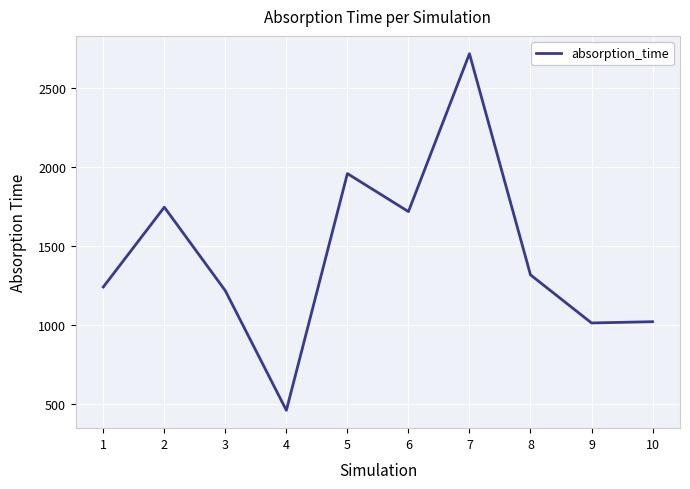

At which category does the data reach its first local peak?

2